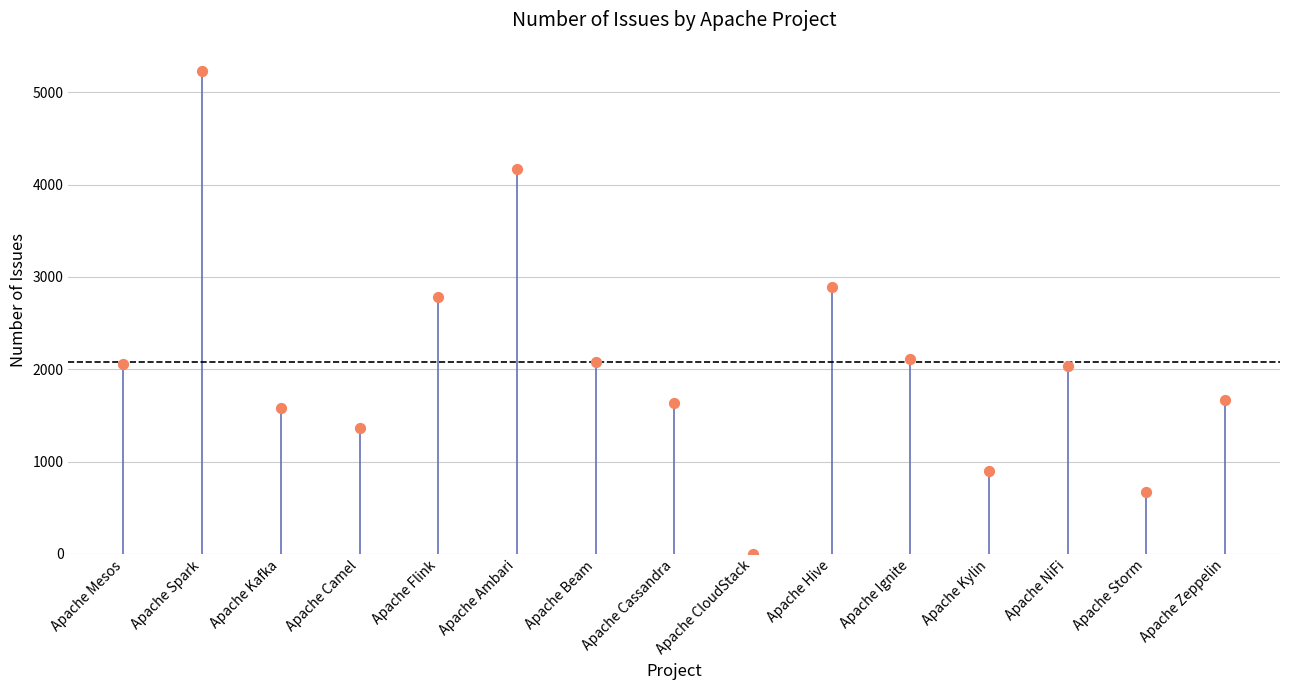

What is the range of Y values (max minus min)?

5229